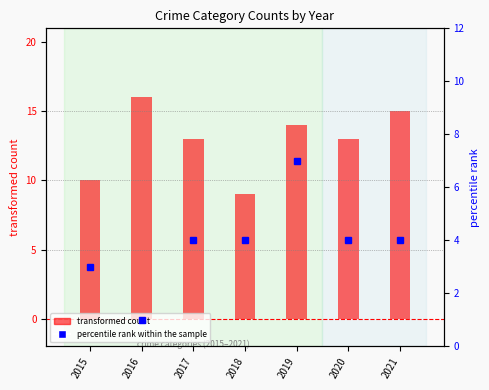

What is the value of the percentile rank within the sample bar at the 5th from the left?

7